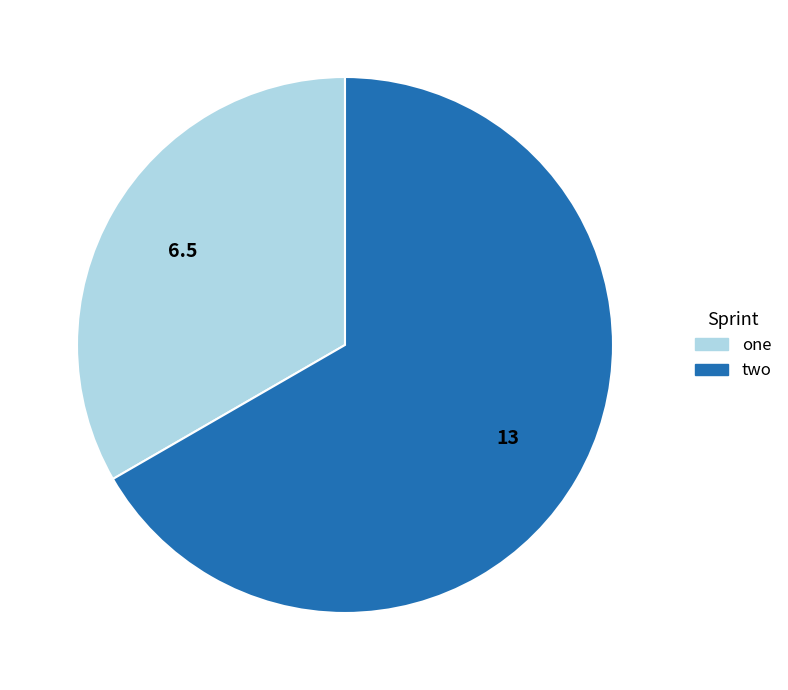

Between one and two, which is larger?

two